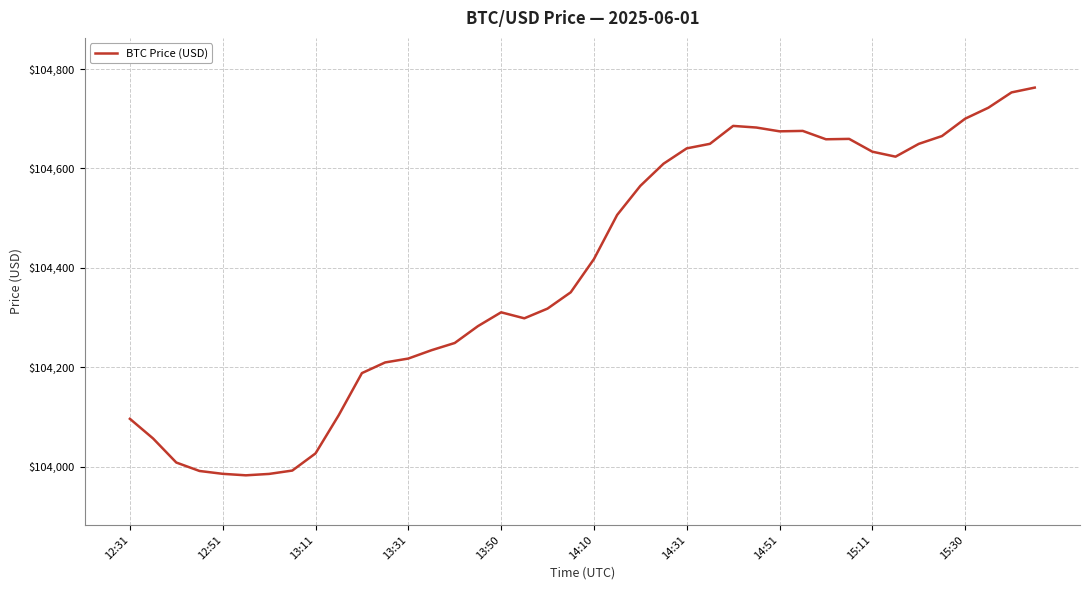

What is the difference between the maximum and minimum values?

779.9